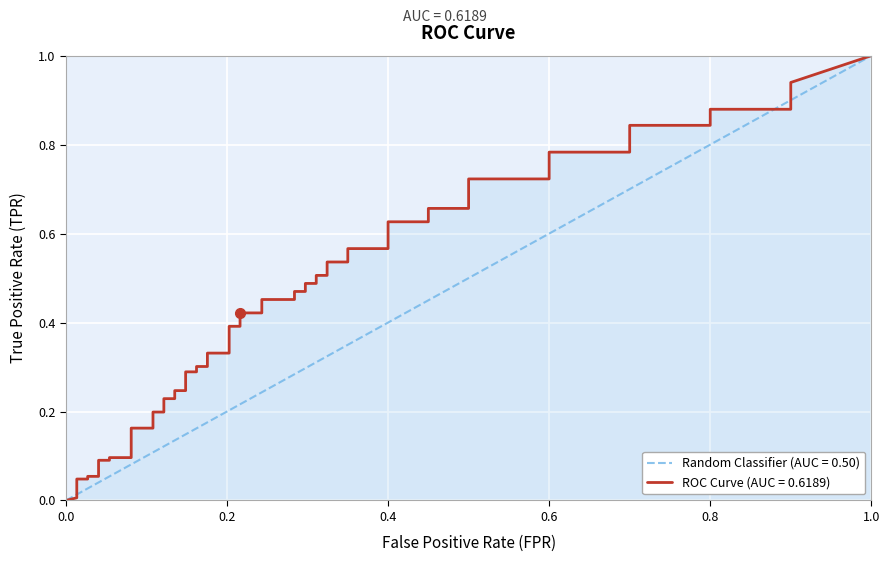

What is the label of the 40th point from the left?

39